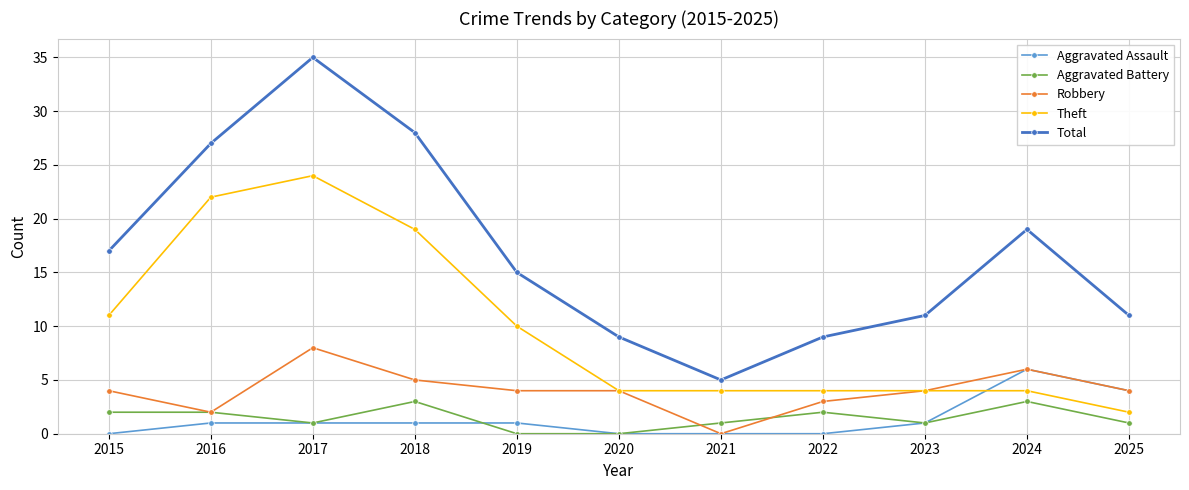

Which series has the widest spread of values?

Total